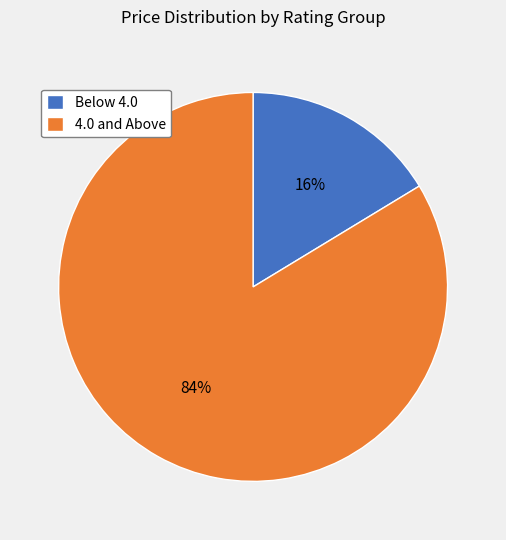

To the nearest percent, what is the combined percentage of Below 4.0 and 4.0 and Above?

100%